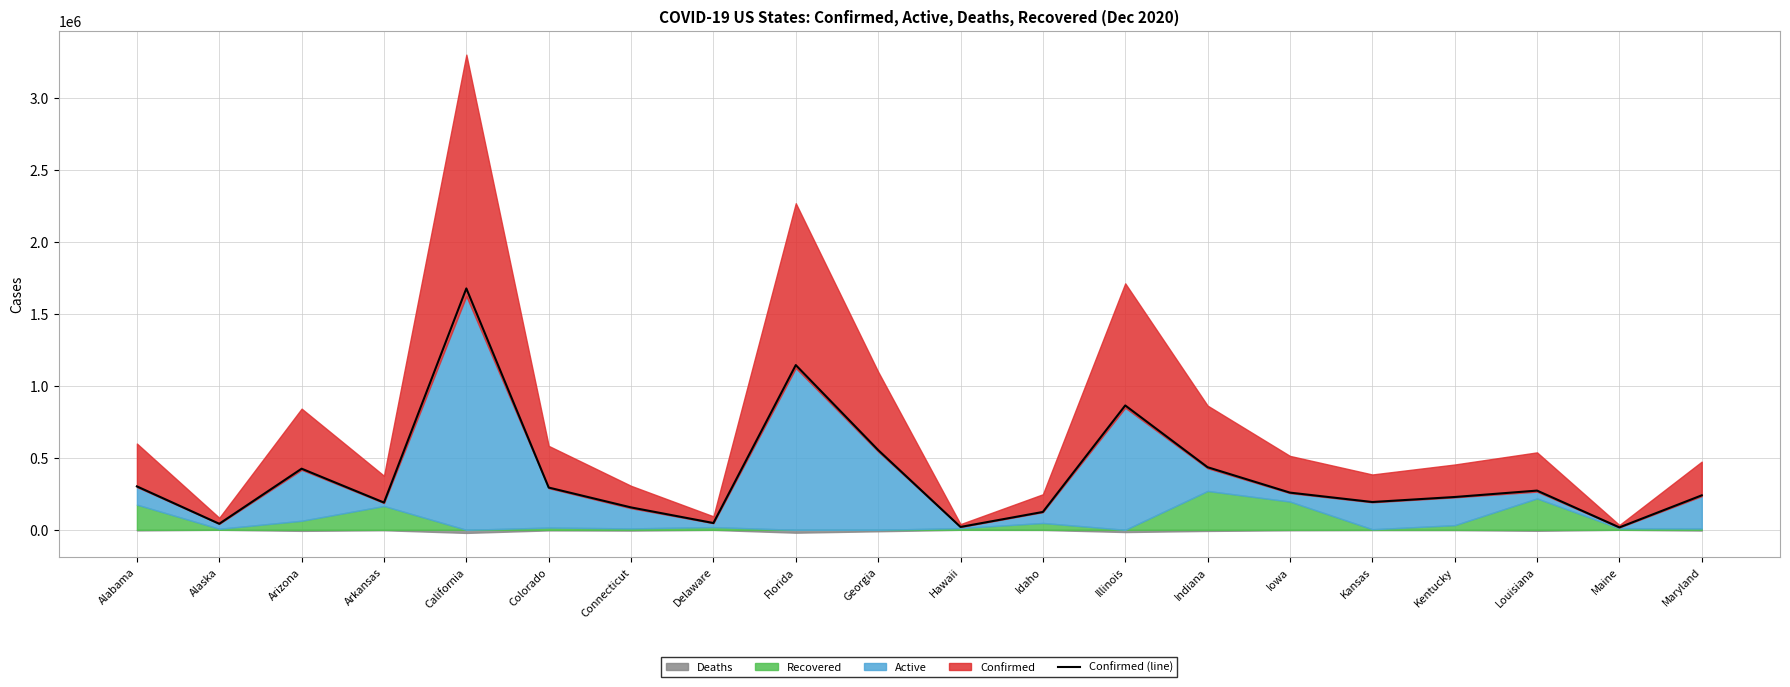

What is the maximum value shown in the chart?

1675929